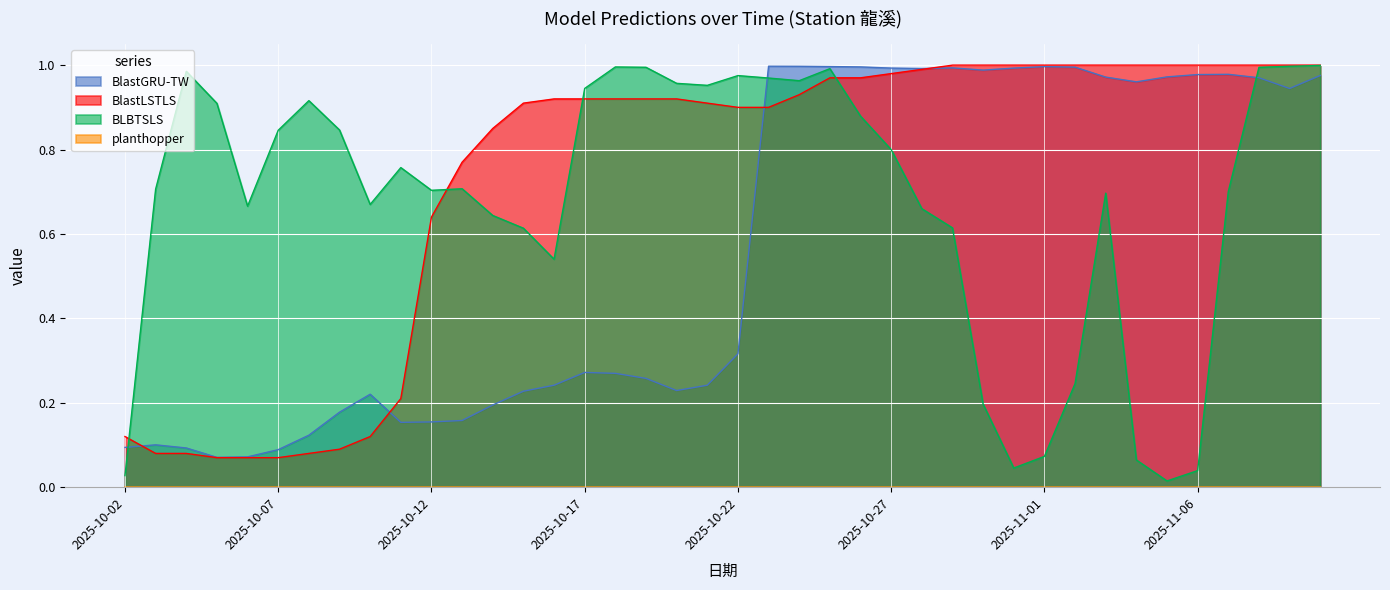

The BlastGRU-TW series shows 0.2 at 2025-10-07. True or false?

False